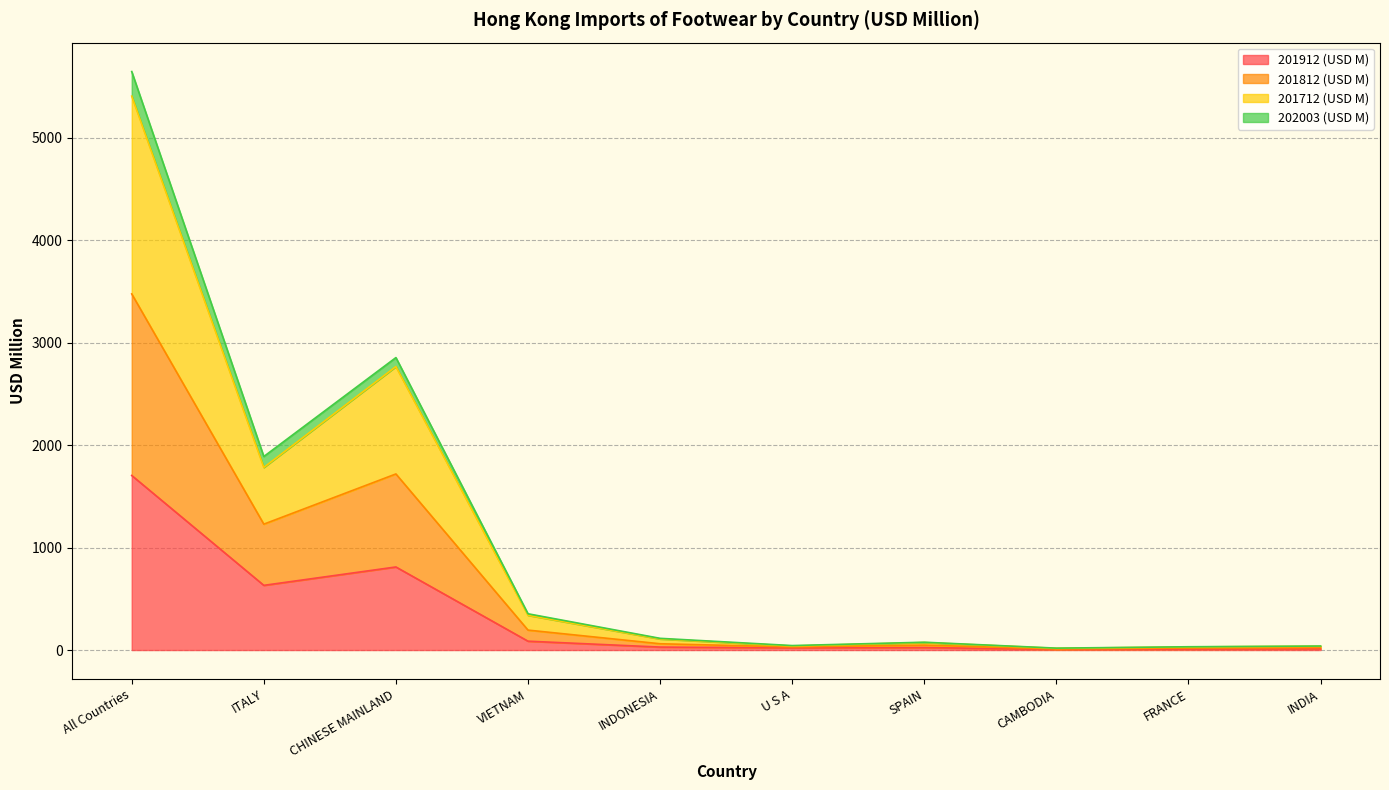

How many interior local peaks does the 201712 (USD M) series have?

2